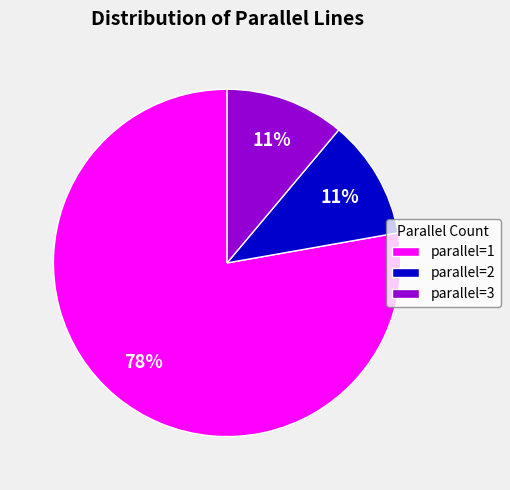

To the nearest percent, what is the difference between the parallel=1 and parallel=3 slice percentages?

67%